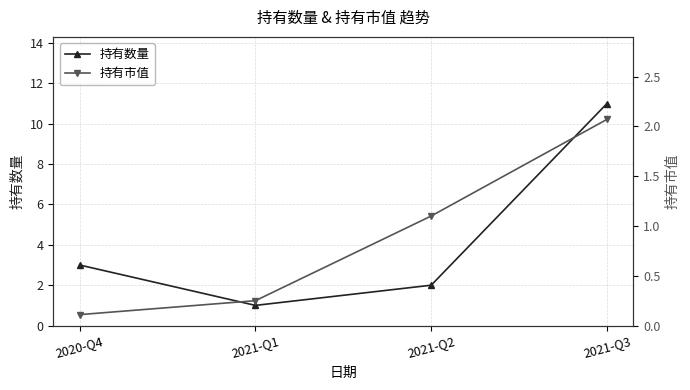

What is the sum of the 持有市值 values at 2021-Q1 and 2020-Q4?

0.4